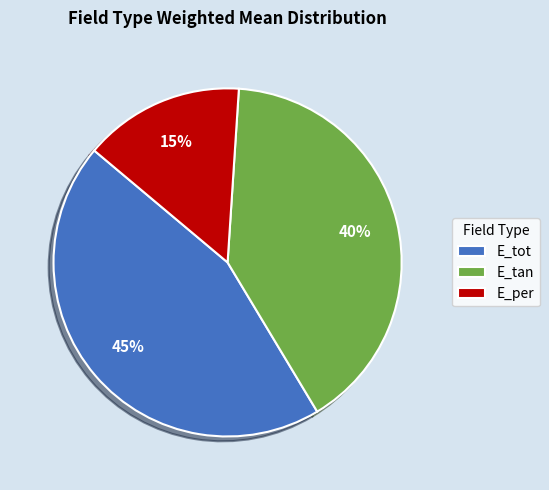

Is there a majority slice in this chart?

No